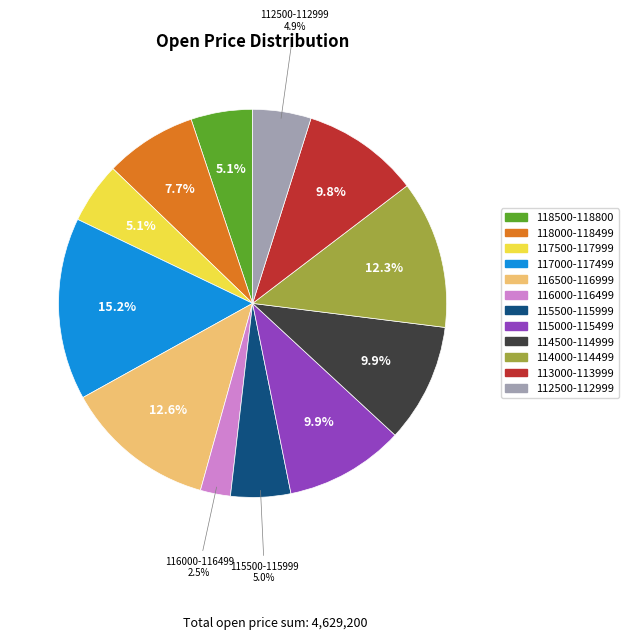

Is there any slice that represents more than half of the pie?

No